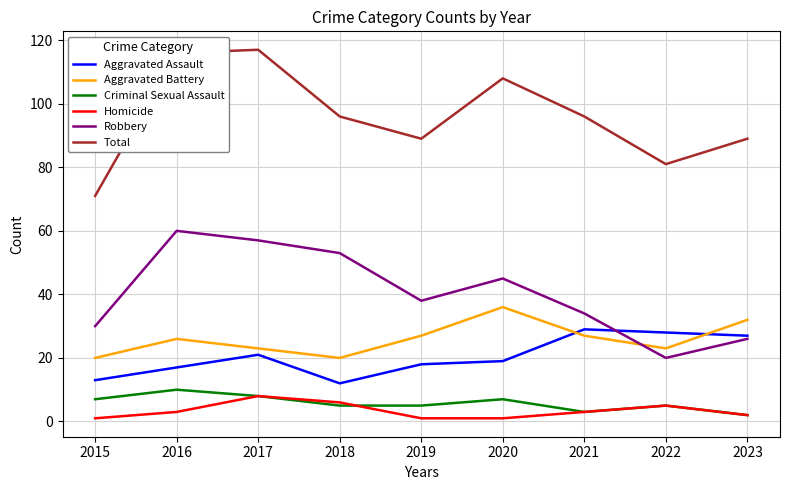

What is the total value across all series at 2022?

162